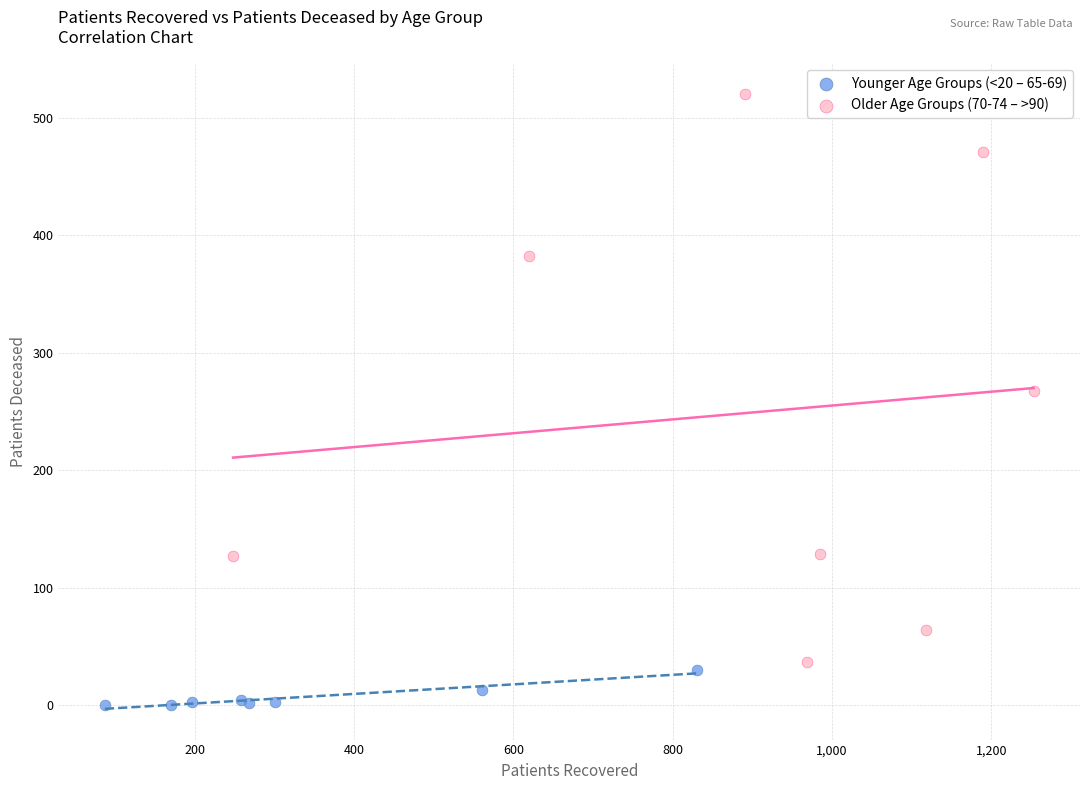

Which series contains the highest Y value?

Older Age Groups (70-74 – >90)